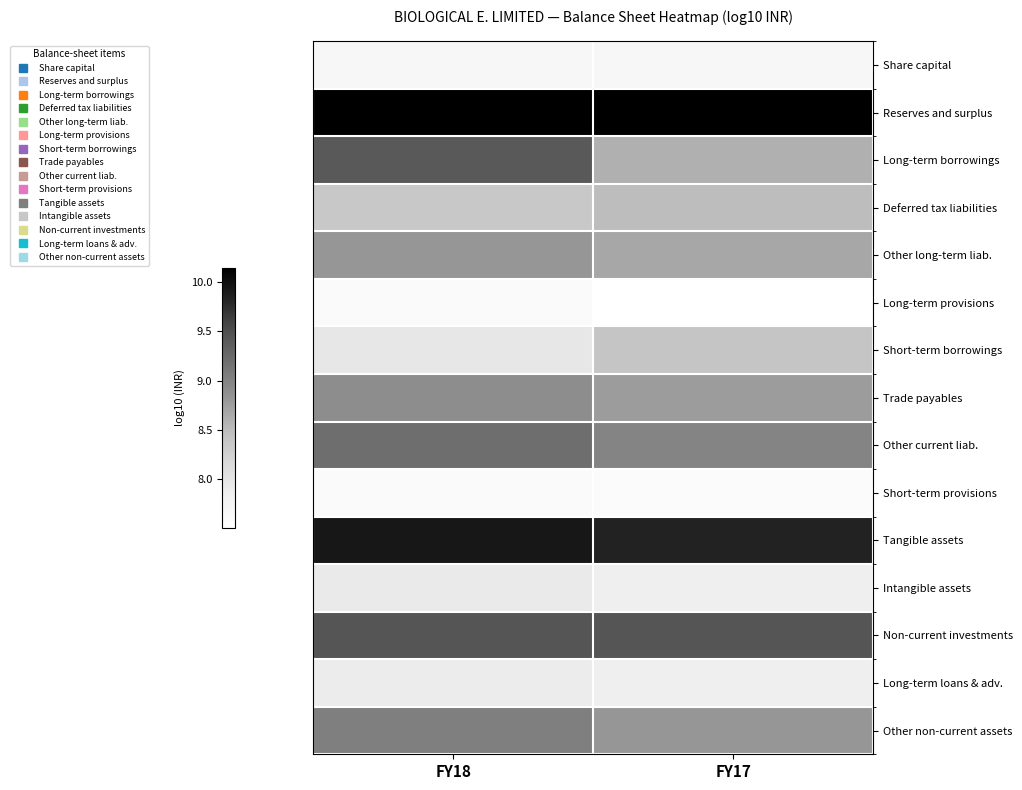

Reading left to right, list all the values displayed in this chart.

Share capital: FY18=7.7	FY17=7.7
Reserves and surplus: FY18=10.1	FY17=10.1
Long-term borrowings: FY18=9.4	FY17=8.6
Deferred tax liabilities: FY18=8.4	FY17=8.5
Other long-term liab.: FY18=8.8	FY17=8.7
Long-term provisions: FY18=7.6	FY17=7.5
Short-term borrowings: FY18=8.0	FY17=8.4
Trade payables: FY18=8.9	FY17=8.8
Other current liab.: FY18=9.2	FY17=9.0
Short-term provisions: FY18=7.6	FY17=7.6
Tangible assets: FY18=9.9	FY17=9.8
Intangible assets: FY18=7.9	FY17=7.9
Non-current investments: FY18=9.4	FY17=9.4
Long-term loans & adv.: FY18=7.9	FY17=7.8
Other non-current assets: FY18=9.0	FY17=8.8